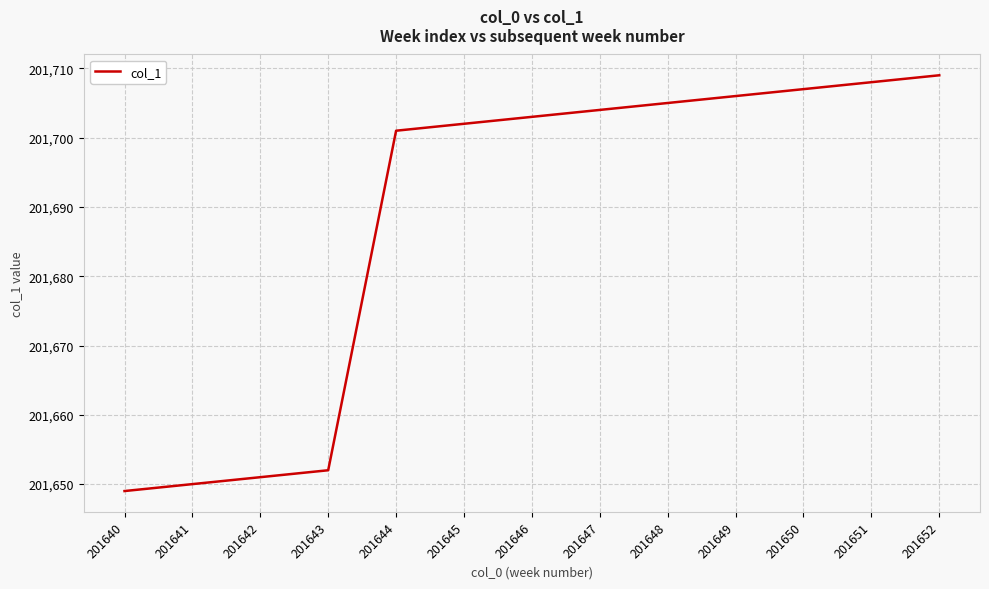

What is the change in value from 201645 to 201651?

+6